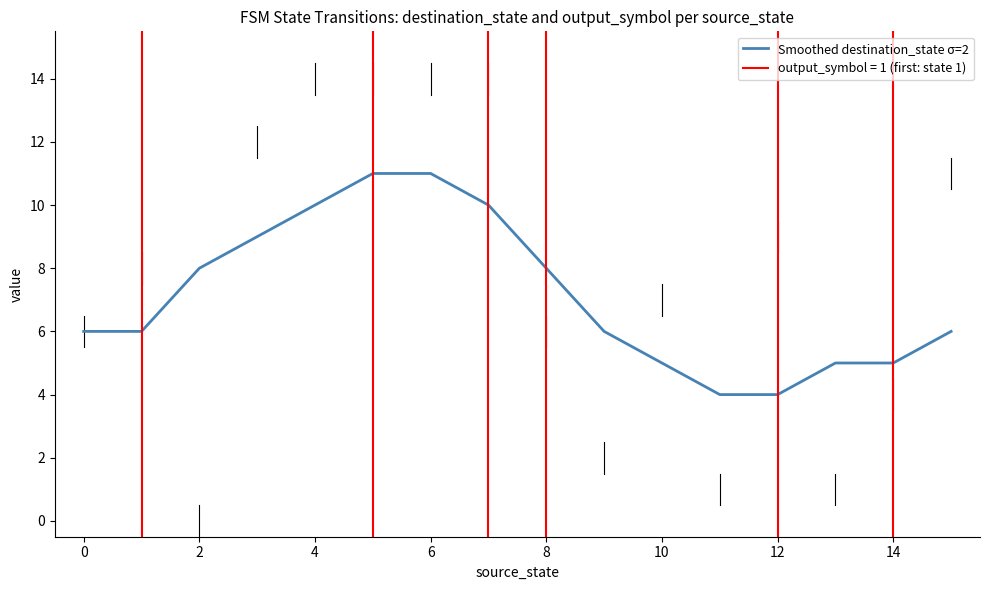

The value of Smoothed destination_state σ=2 at 0 is 6. True or false?

True